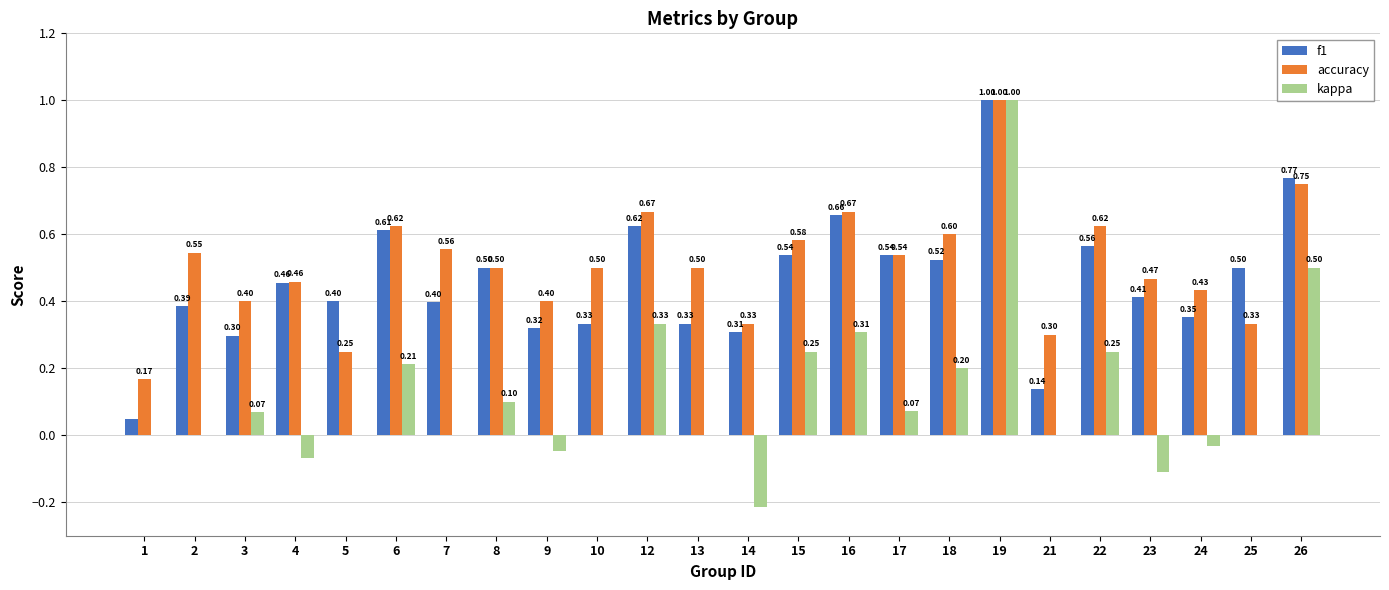

Is the value of f1 at 1 greater than the value of accuracy at 9?

No